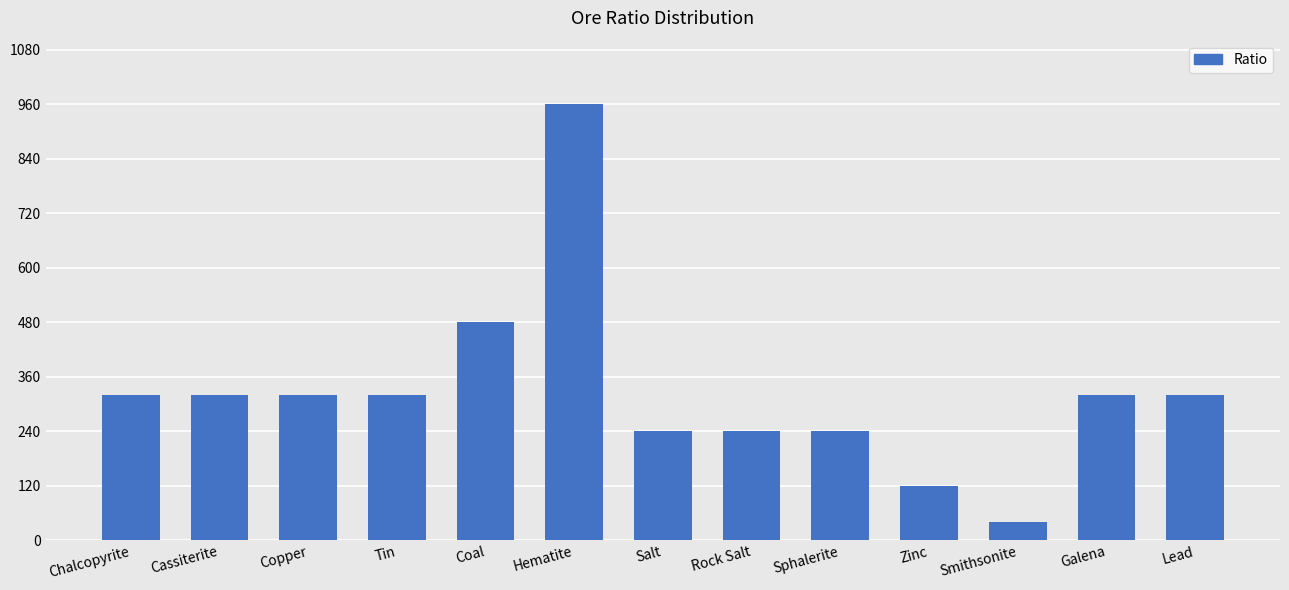

The value at Coal is 480. True or false?

True